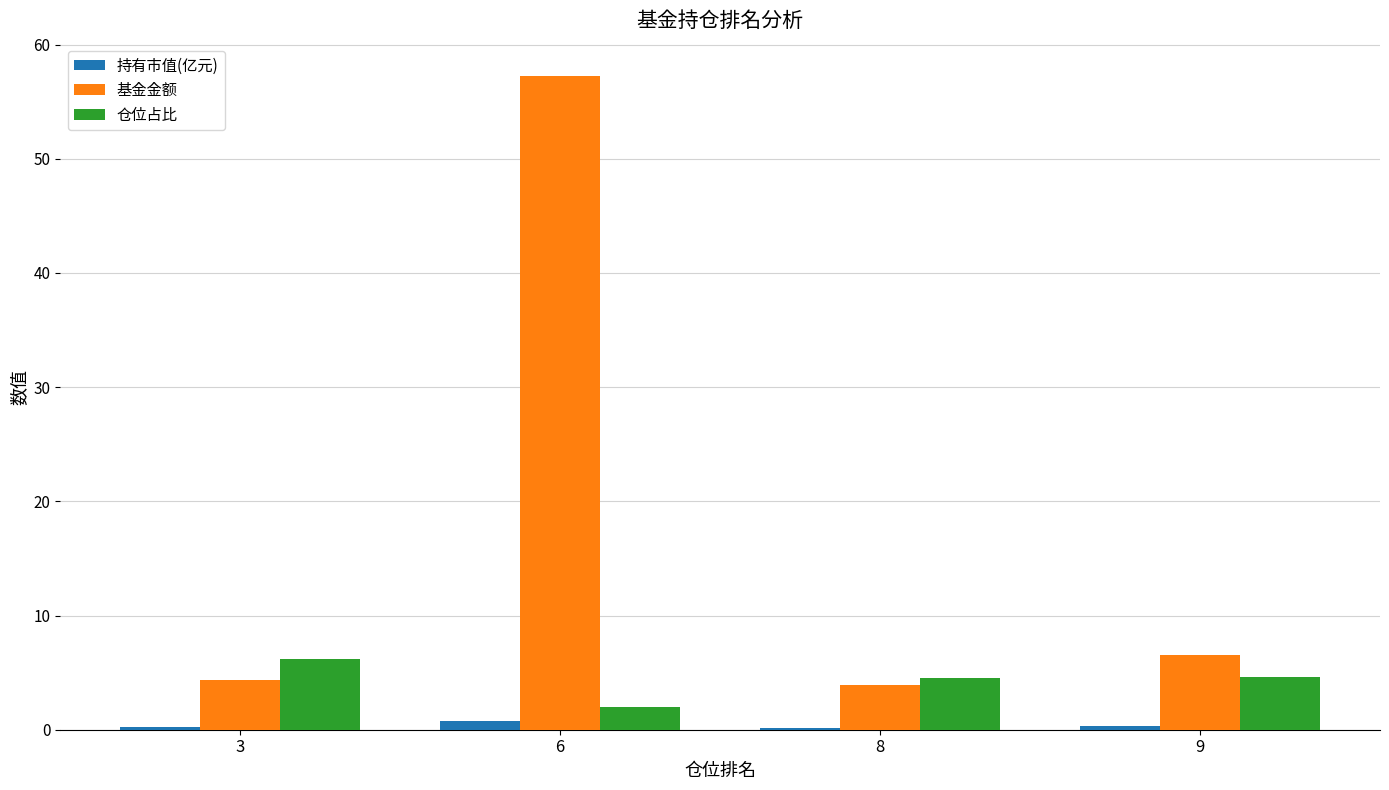

What is the greatest value displayed?

57.2